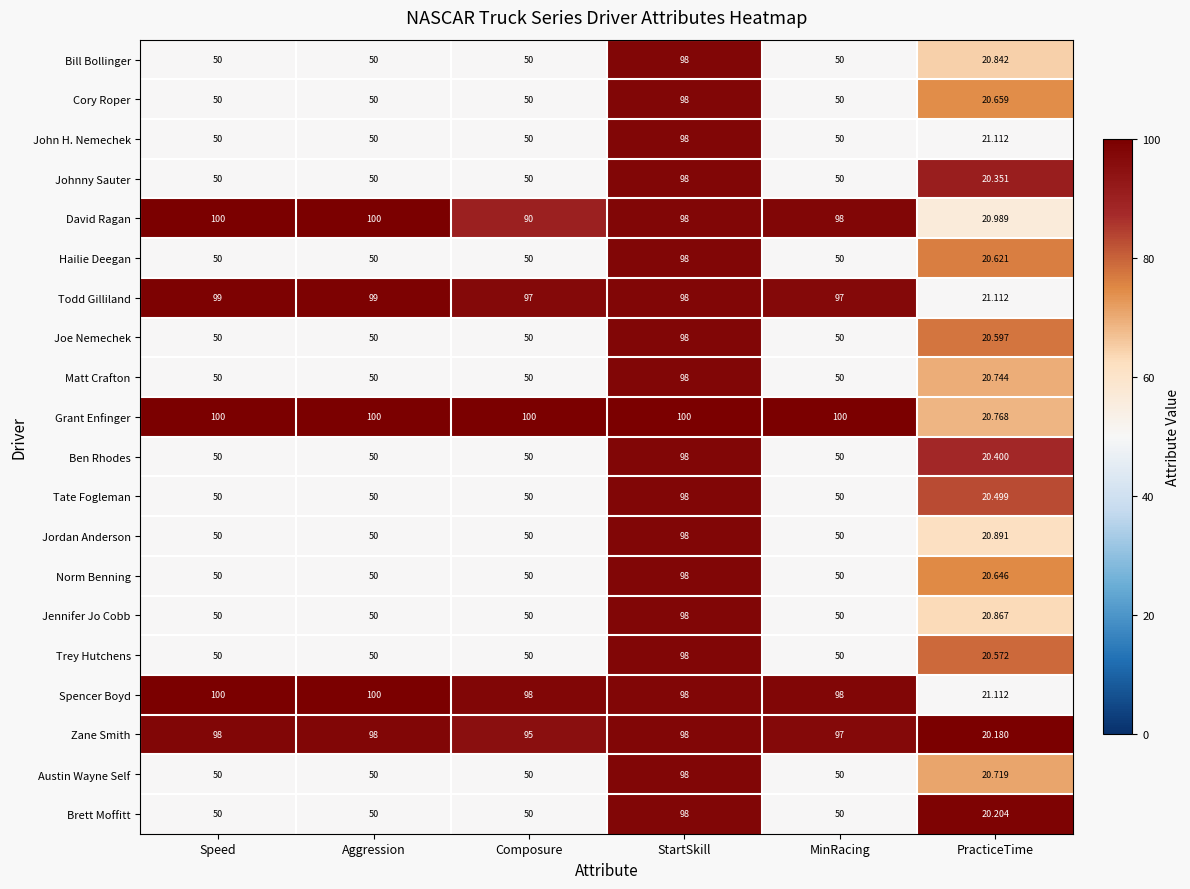

What is the maximum value shown in the chart?

100.0